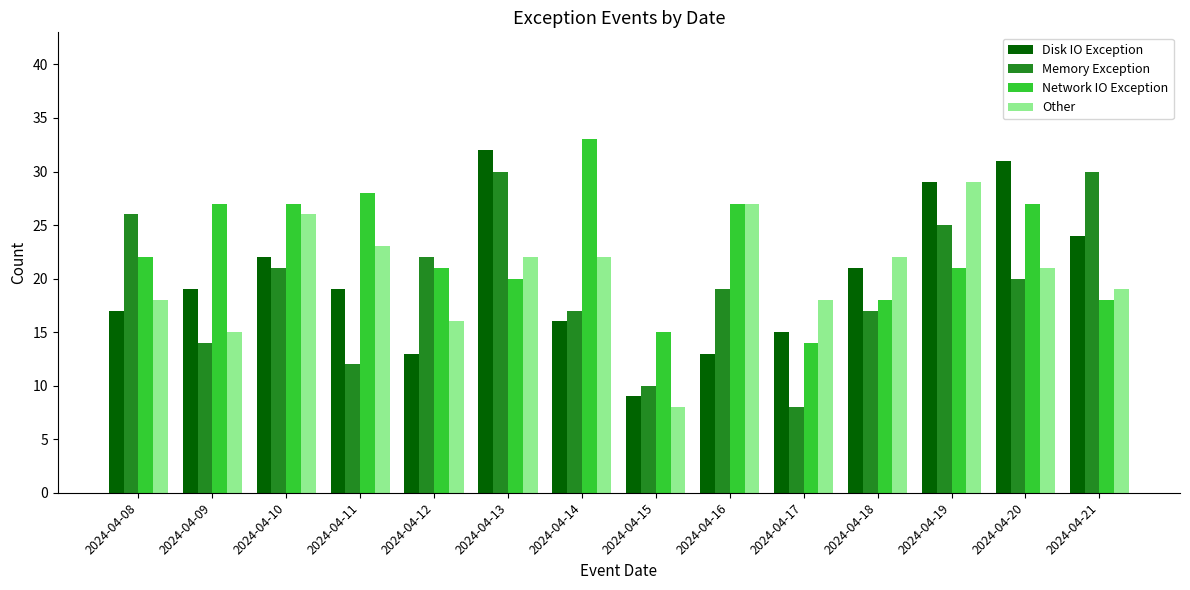

Which series has the largest total across all categories?

Network IO Exception